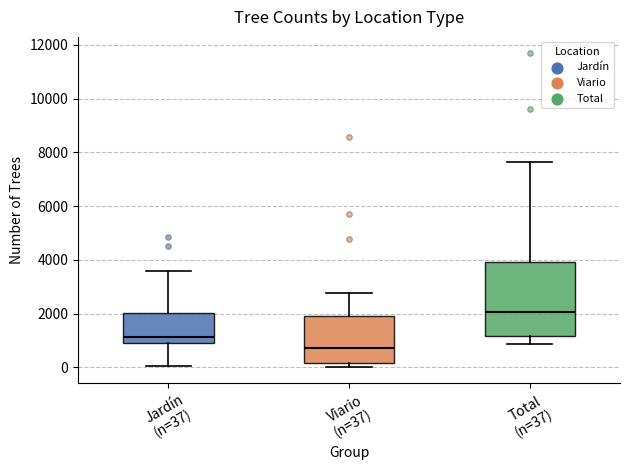

Where does the upper whisker of the box for Jardín (n=37) end on the y-axis? The values are not printed on the chart, so give them approximately, as read against the axis.

3600